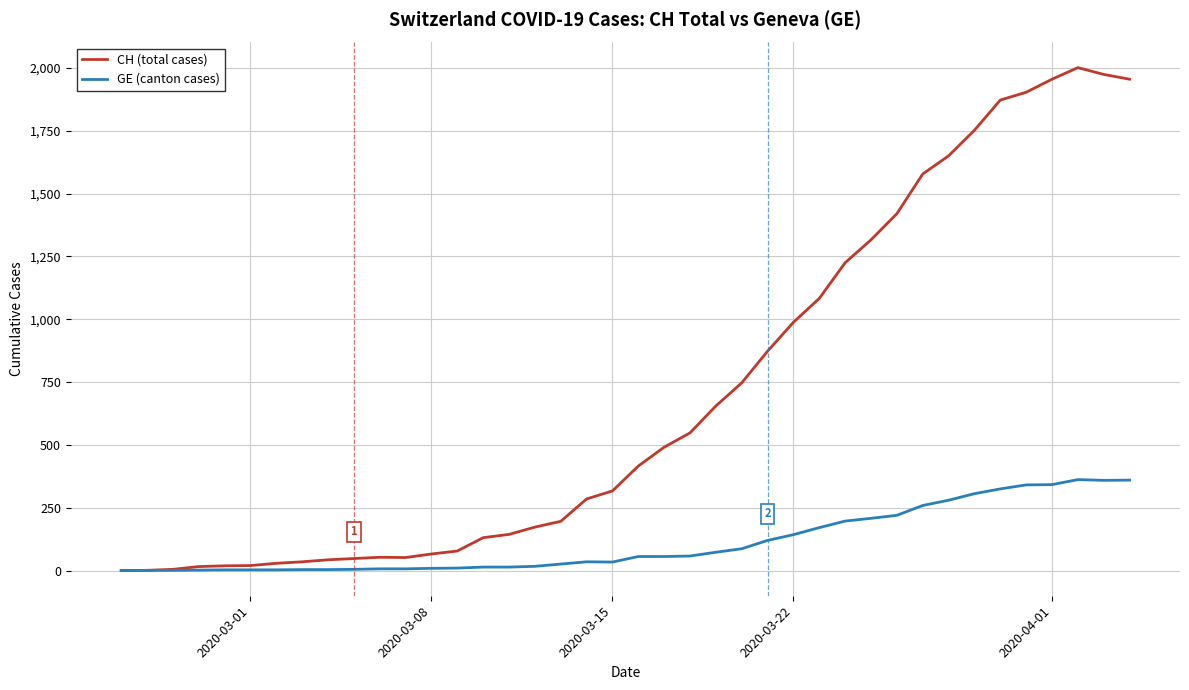

What is the maximum value for CH (total cases)?

2001